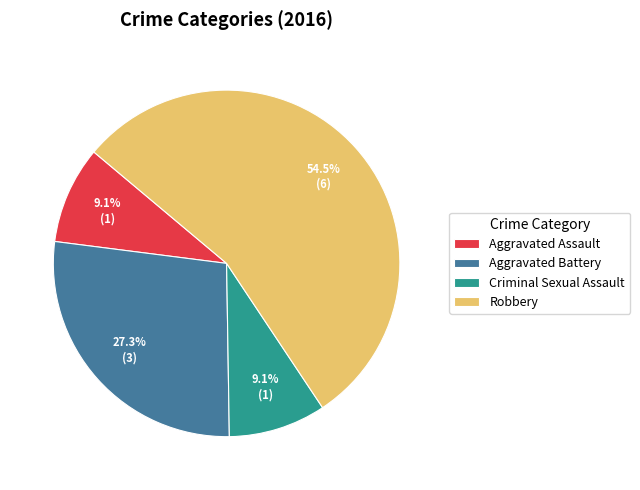

What is the largest slice in the pie chart?

Robbery